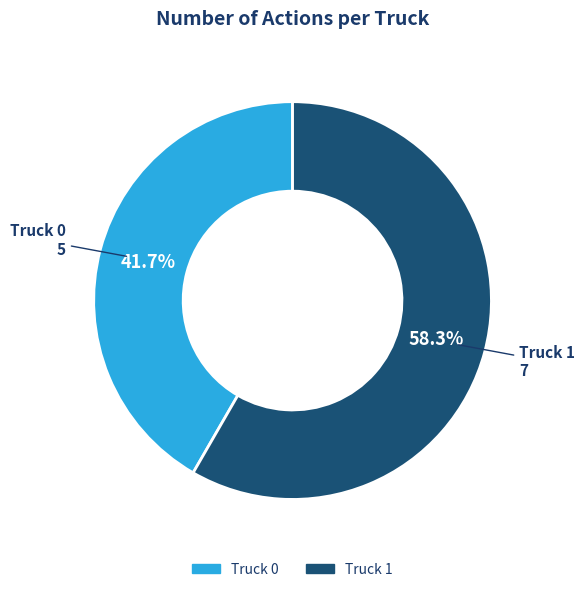

What is the ratio of the value at Truck 1 to the value at Truck 0?

1.4